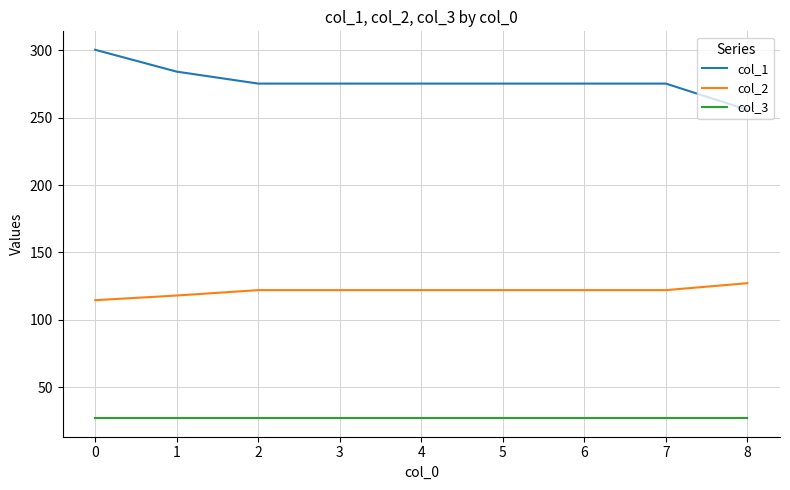

Count the number of categories in the chart.

9